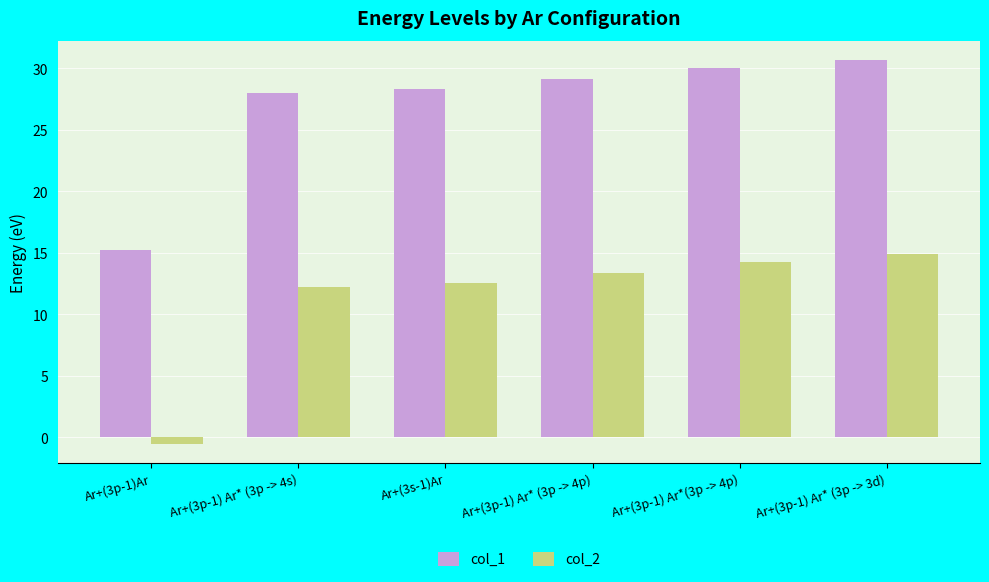

What is the value of the col_1 bar at the 3rd from the left?

28.3